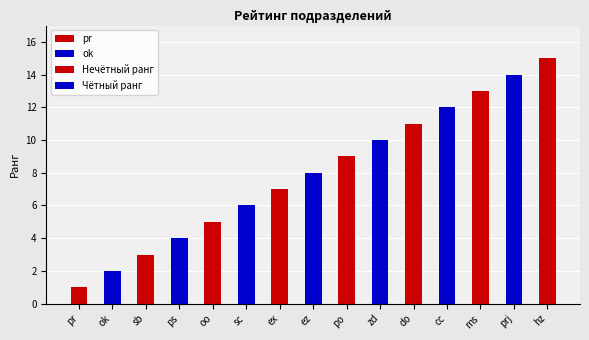

Reading left to right, transcribe all the data shown in this chart.

1	2	3	4	5	6	7	8	9	10	11	12	13	14	15